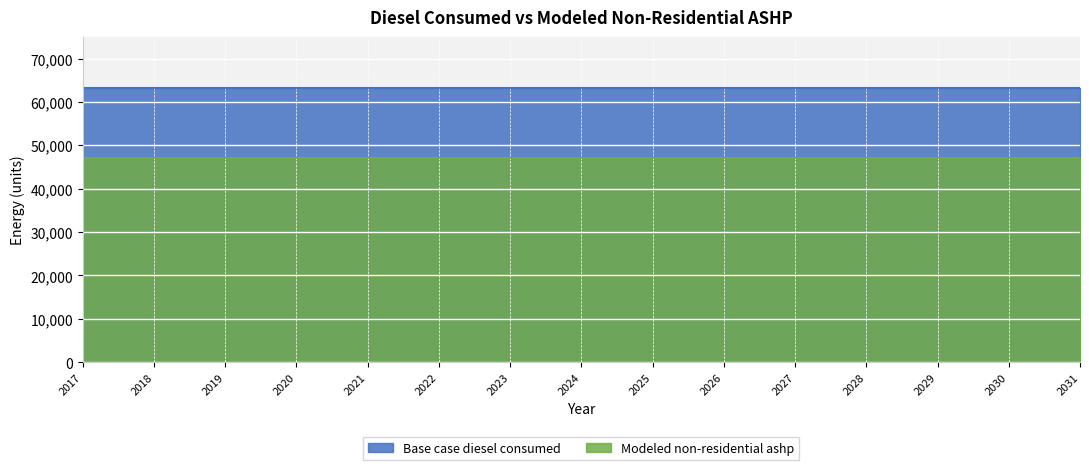

What is the total value across all series at 2031?

110313.8